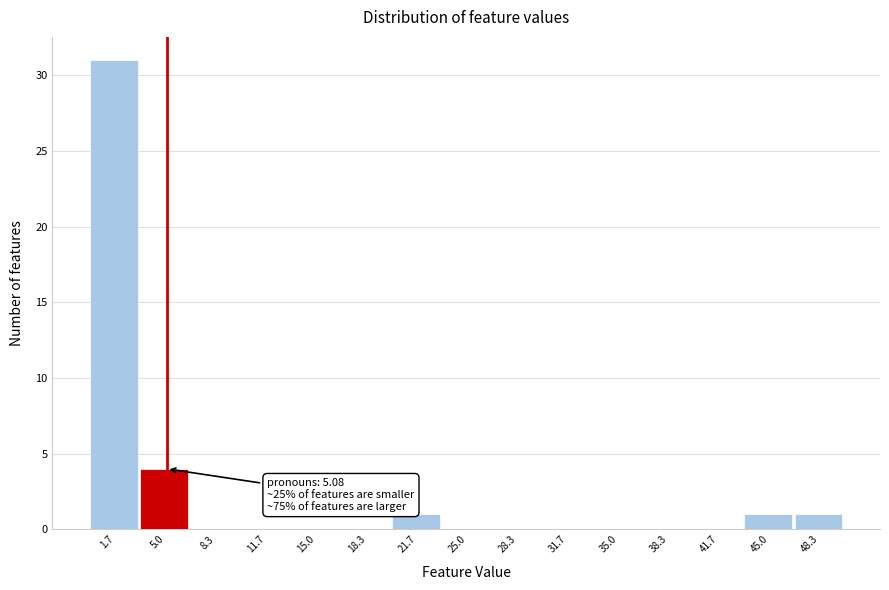

Over which range of the x-axis is the bar tallest?

0.0 to 3.5